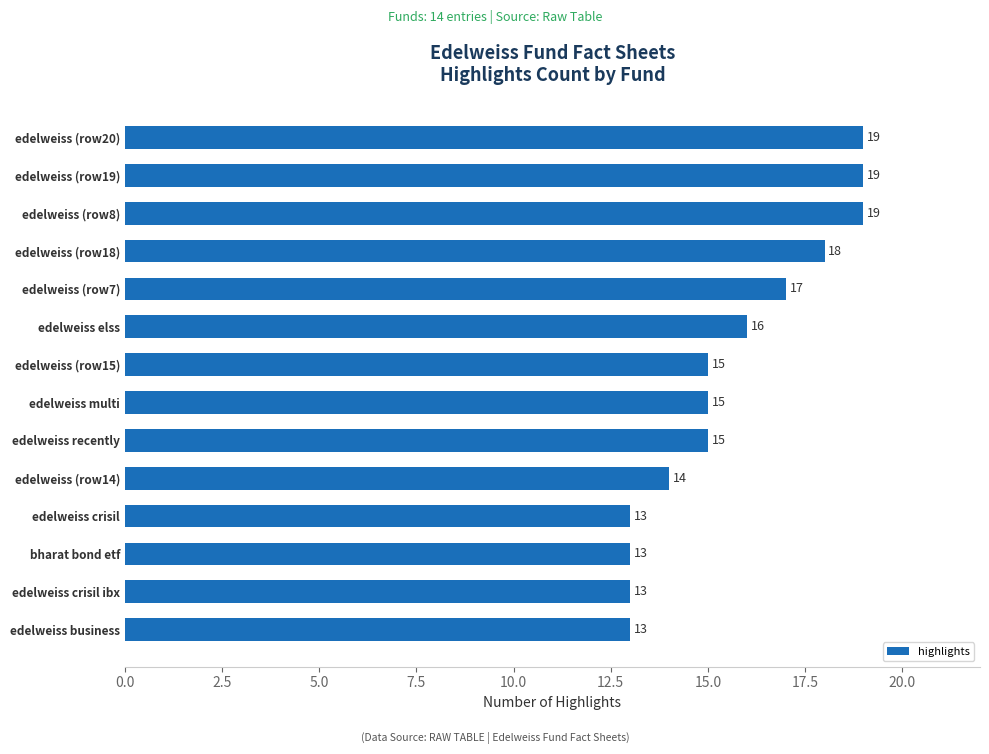

At which label is the value closest to 16?

edelweiss elss